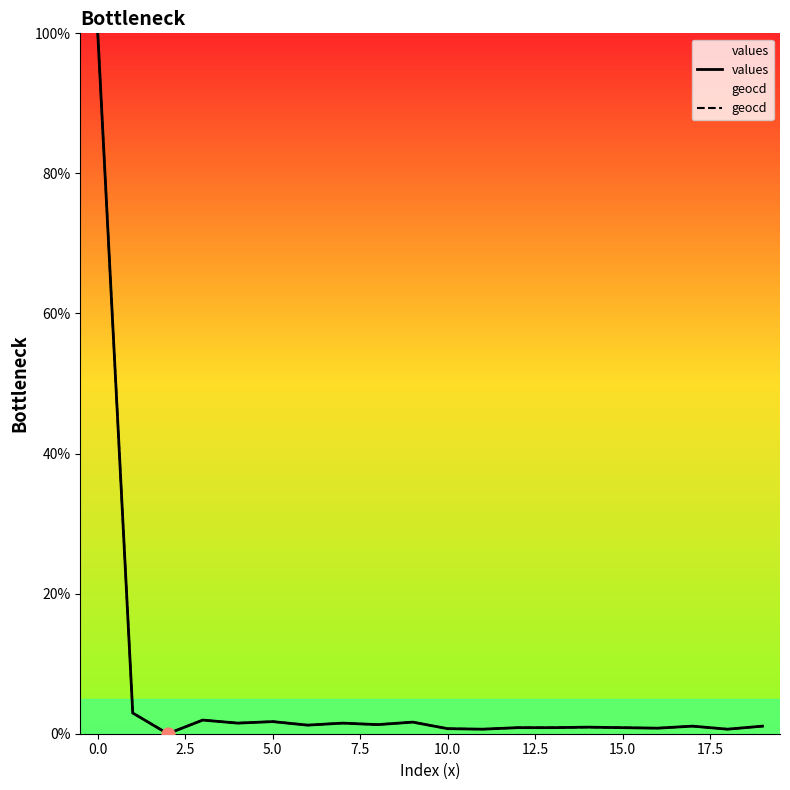

Which series has the widest spread of Y values?

values